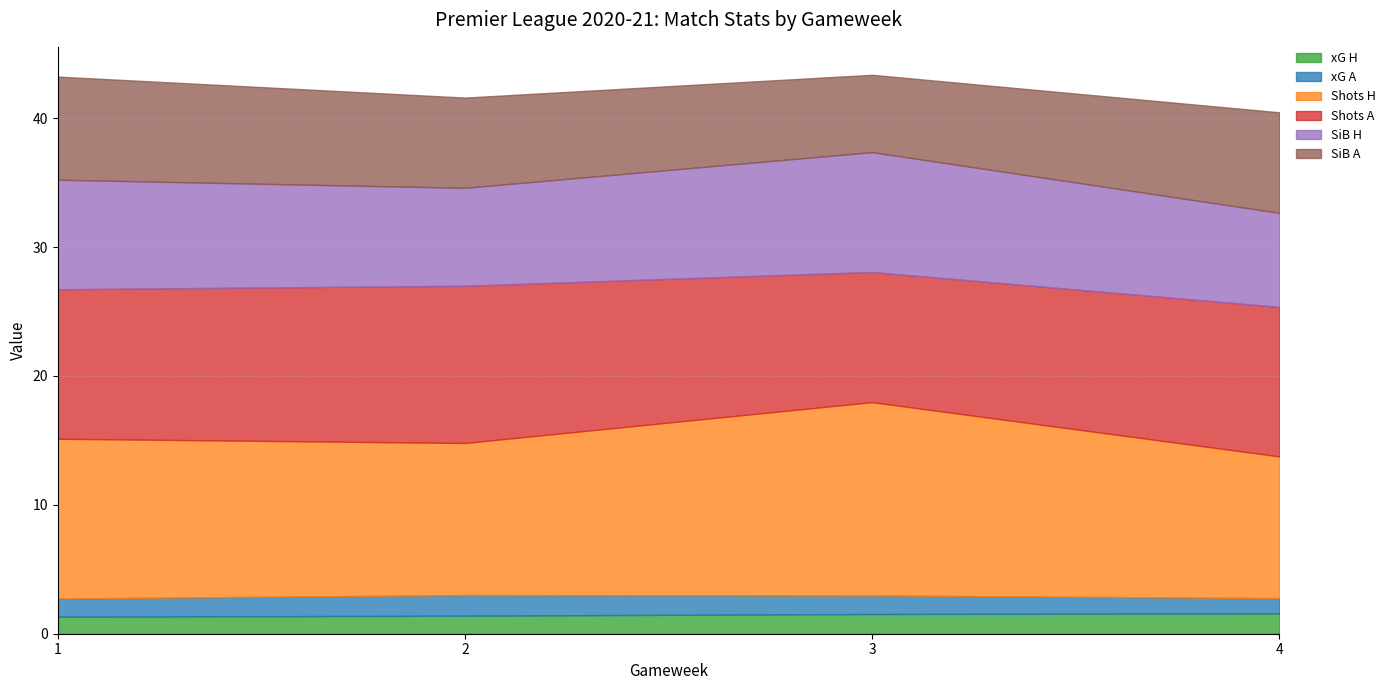

What is the maximum value for xG H?

1.6